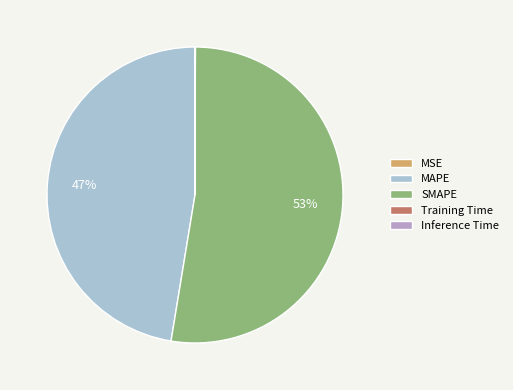

What is the largest slice in the pie chart?

SMAPE